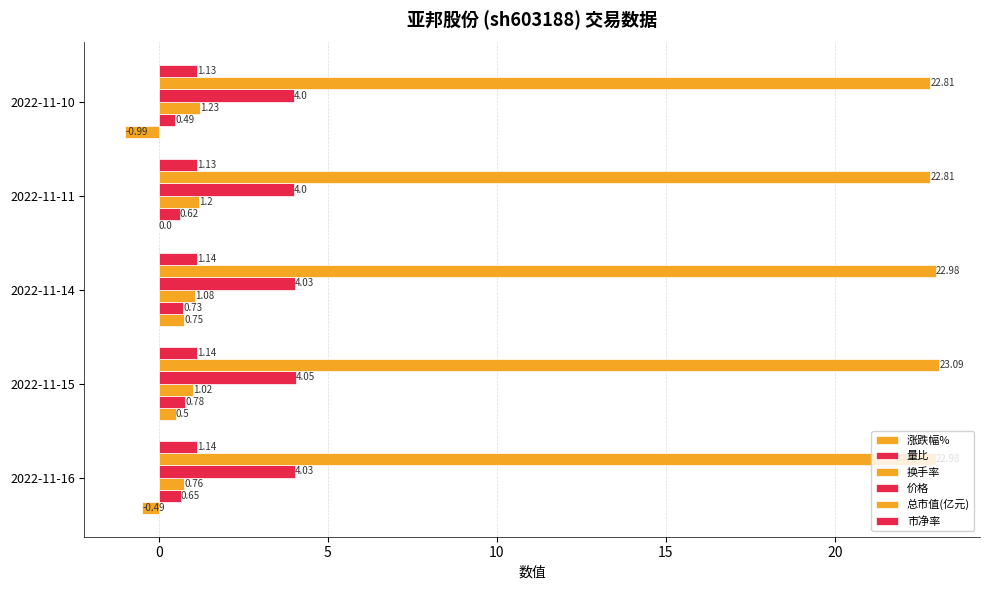

Count the number of categories in the chart.

5